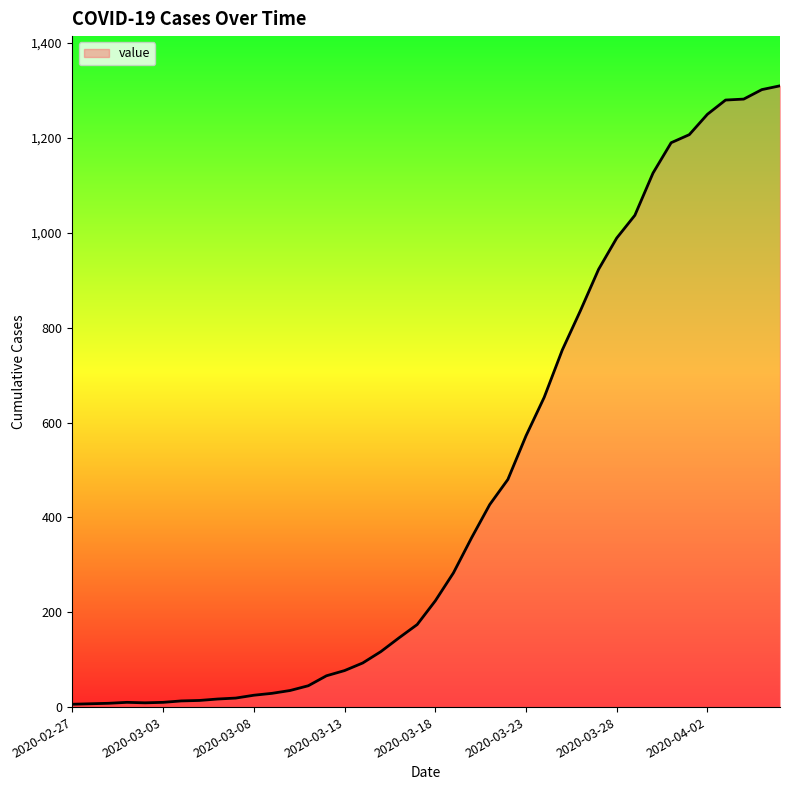

Does the chart have visible grid lines?

No